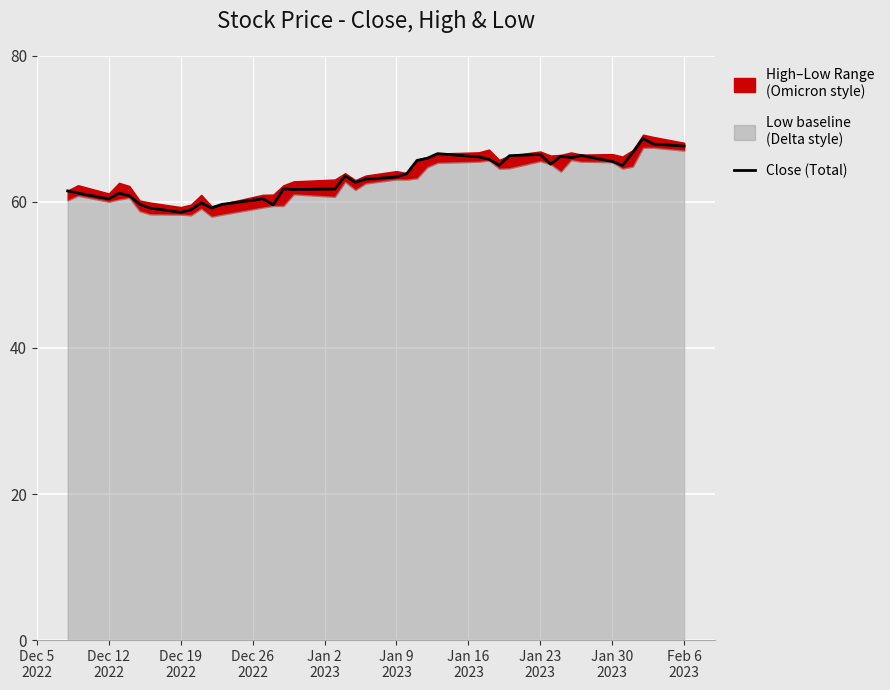

What is the minimum value for Close (Total)?

58.6